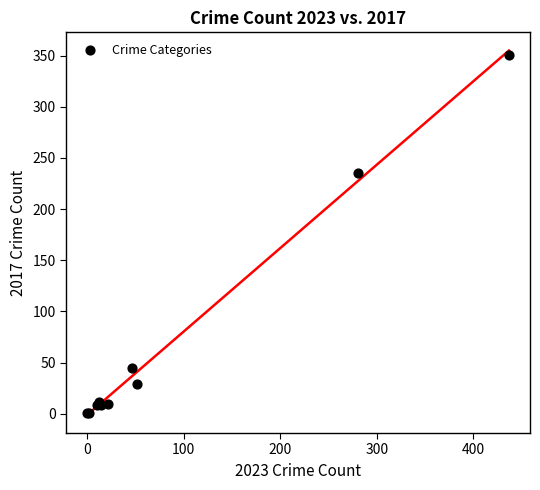

What Y value in the scatter plot is closest to 176?

235